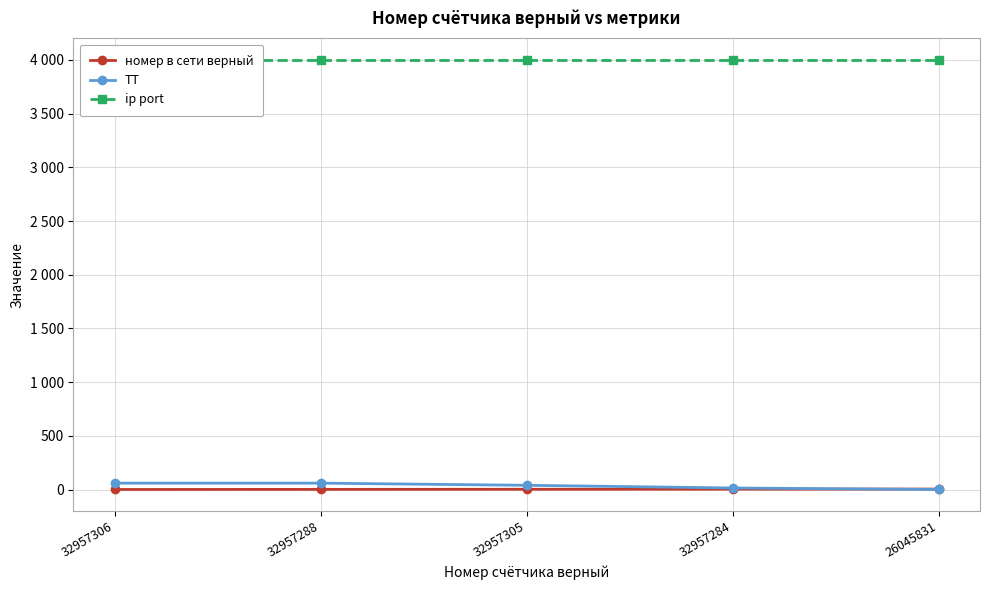

True or false: ip port has a value of 895 at 26045831.

False